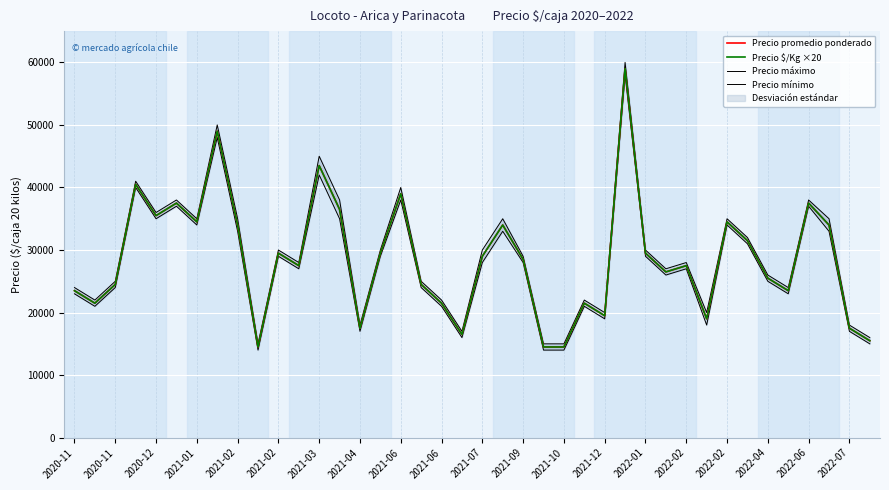

Rank the series at 2020-11 from highest to lowest value.

Precio máximo, Precio promedio ponderado, Precio $/Kg ×20, Precio mínimo